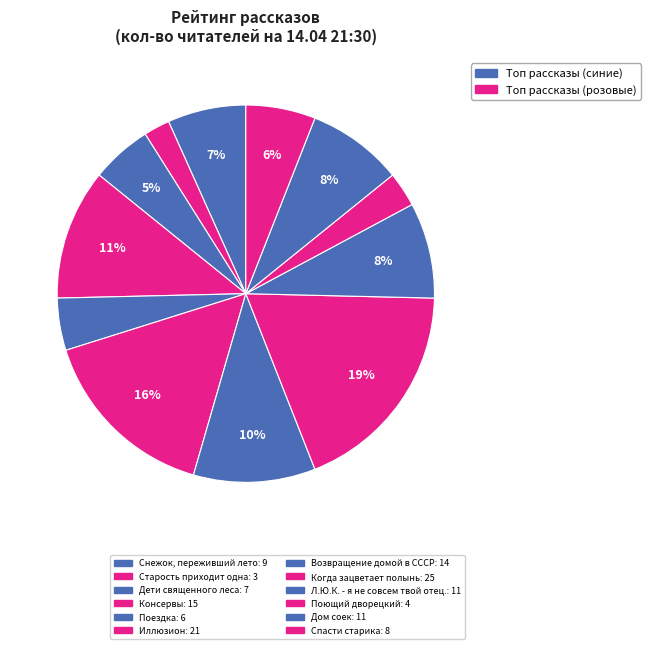

What is the largest slice in the pie chart?

Когда зацветает полынь